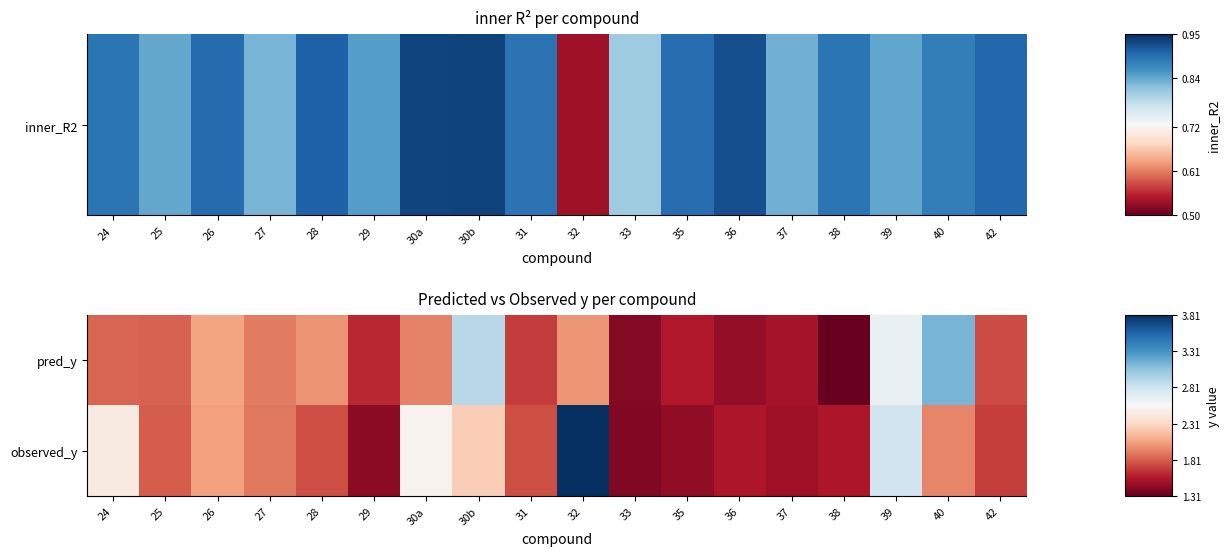

Reading left to right, list all the values displayed in this chart.

pred_y: 24=1.8	25=1.8	26=2.1	27=1.9	28=2.0	29=1.6	30a=1.9	30b=2.9	31=1.7	32=2.0	33=1.4	35=1.6	36=1.5	37=1.5	38=1.3	39=2.7	40=3.1	42=1.7
observed_y: 24=2.5	25=1.8	26=2.0	27=1.9	28=1.8	29=1.4	30a=2.5	30b=2.2	31=1.8	32=3.8	33=1.4	35=1.4	36=1.6	37=1.5	38=1.6	39=2.8	40=1.9	42=1.7